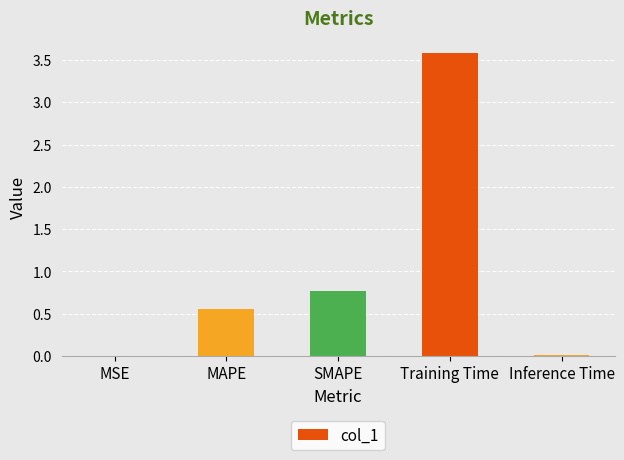

What is the change in value from SMAPE to Training Time?

+2.8